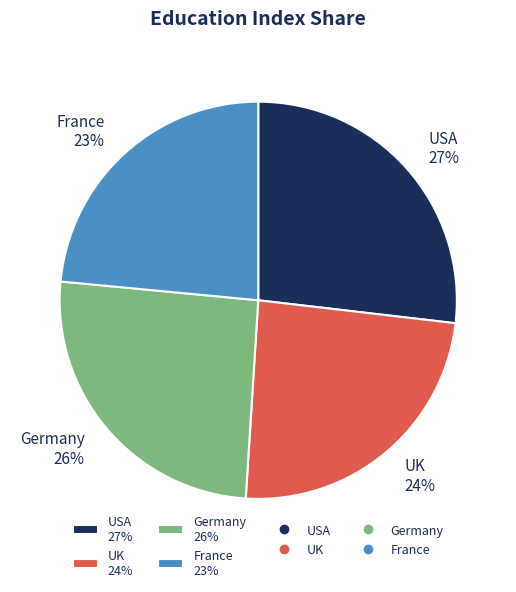

Rank the categories by value from highest to lowest.

USA, Germany, UK, France